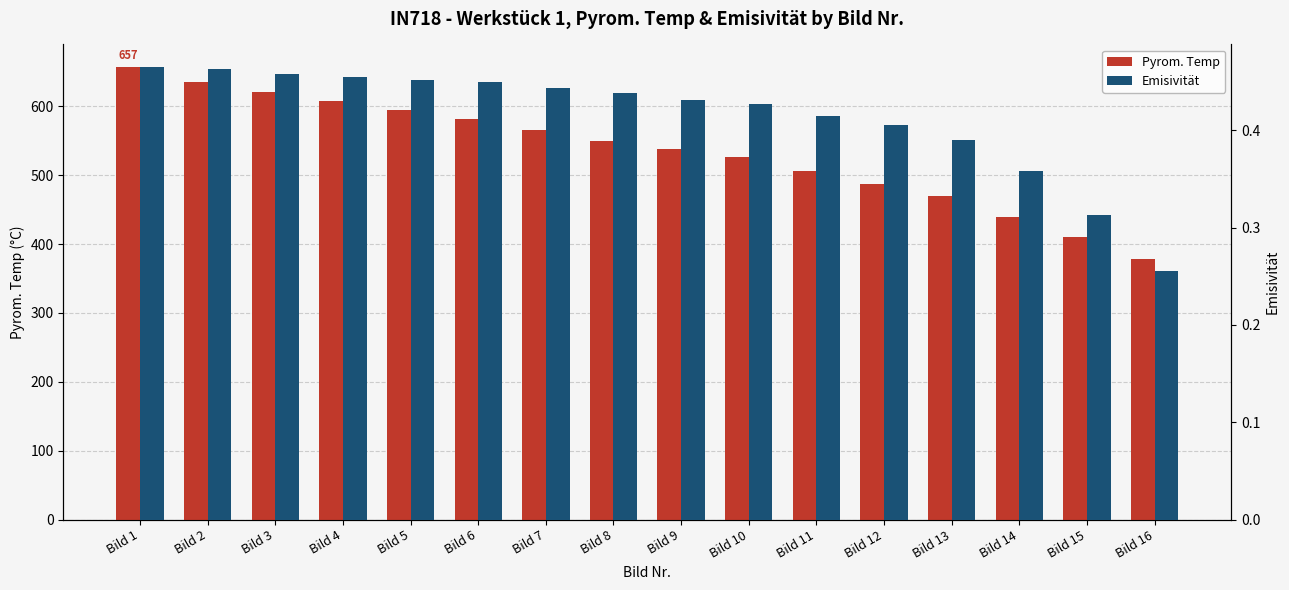

What is the smallest value displayed?

0.3